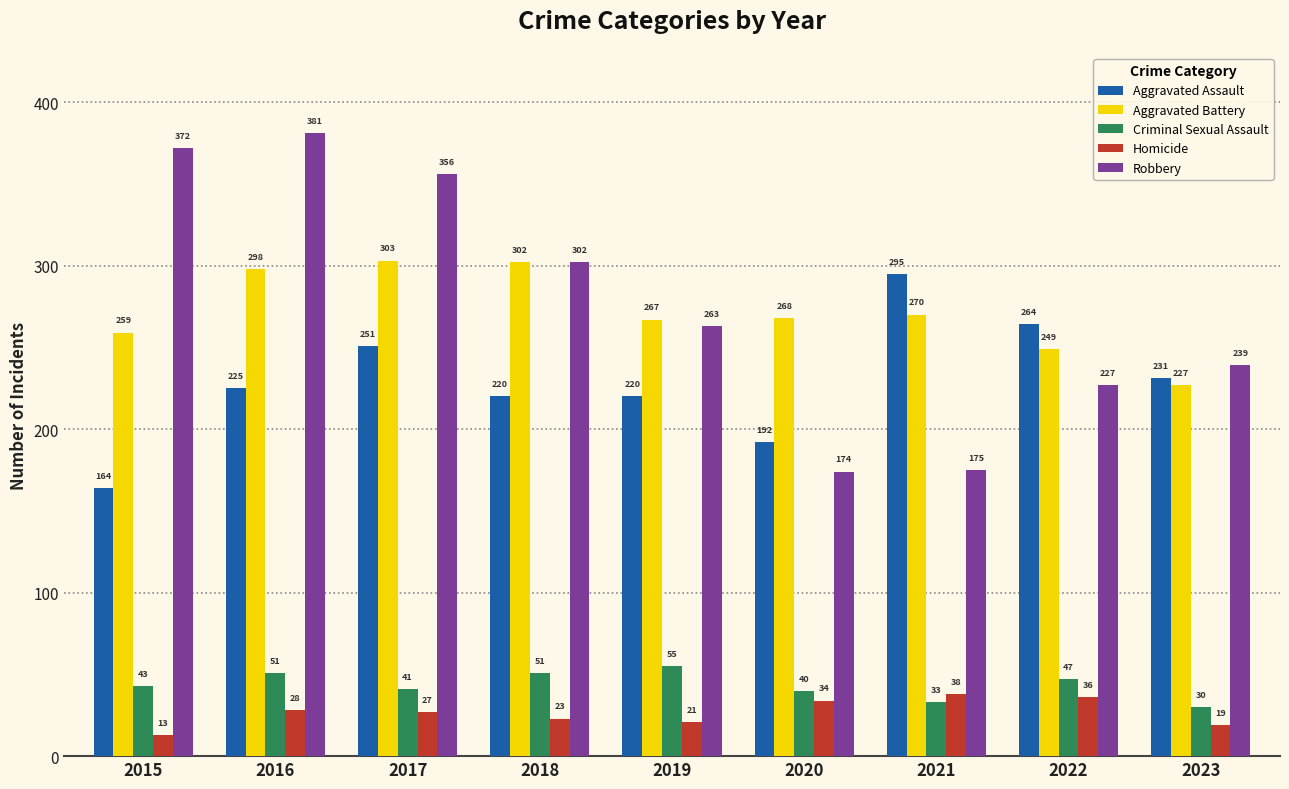

What is the difference between the maximum and minimum values in the Aggravated Assault series?

131